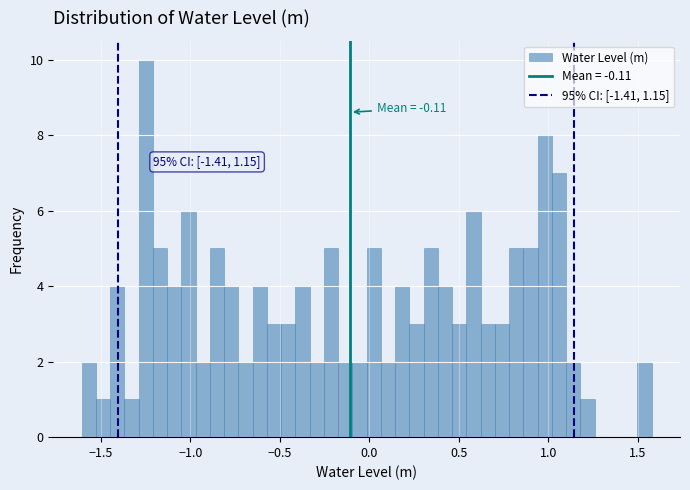

Read against the x-axis, roughly where is the centre of the tallest bar?

-1.25